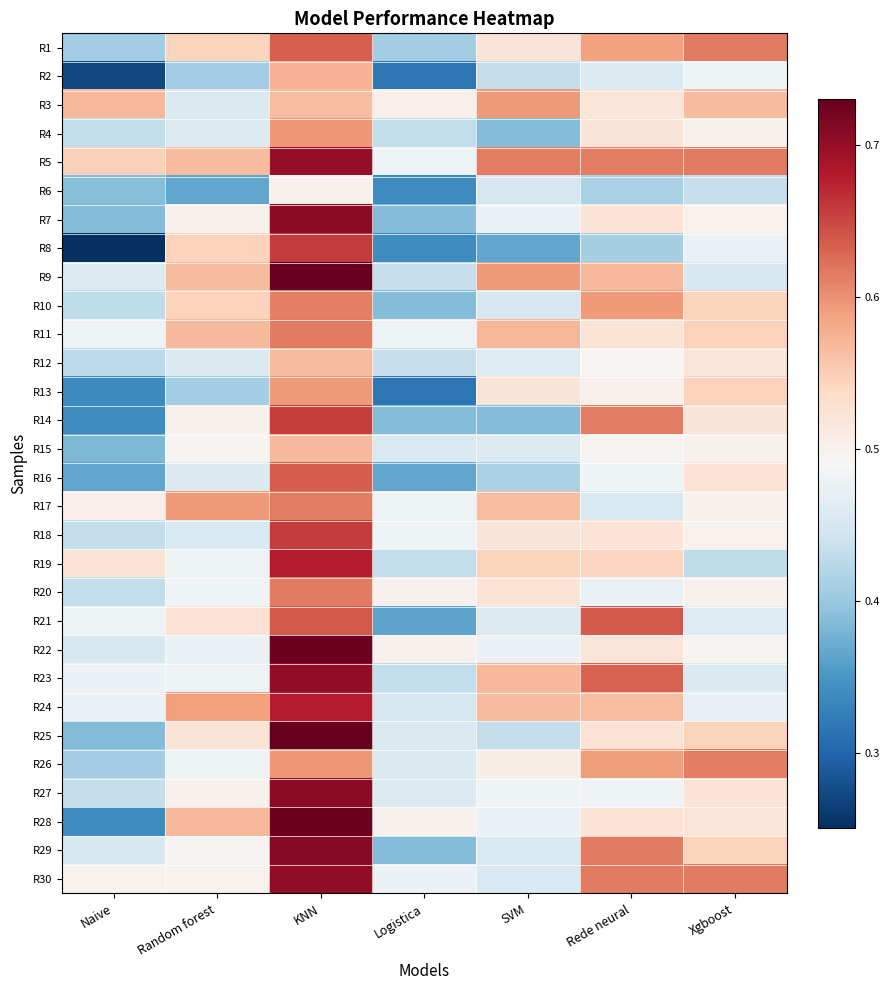

How many distinct data groups are displayed?

30